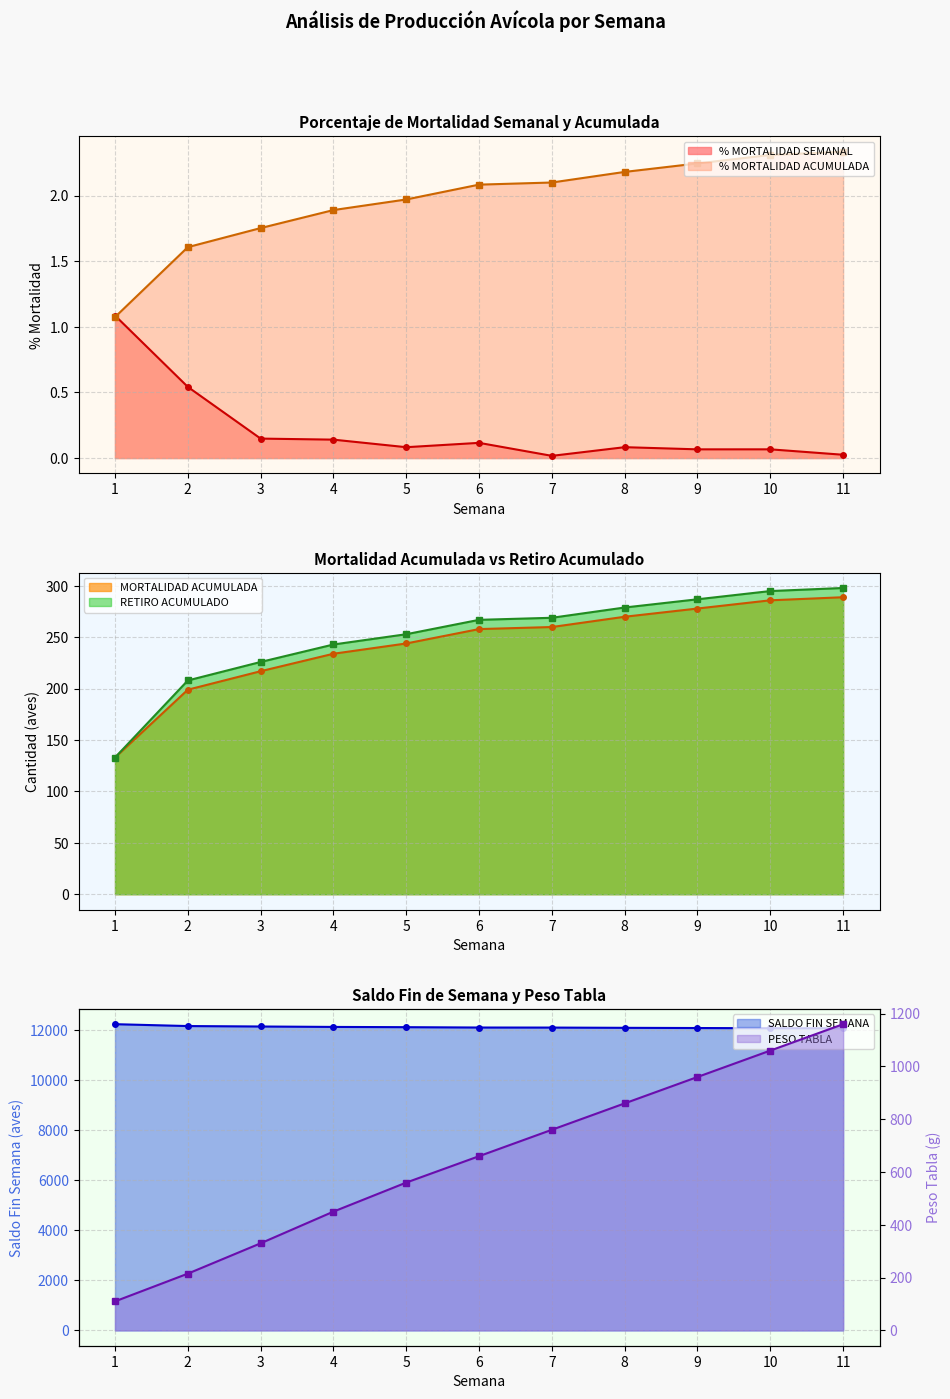

Is it true that SALDO FIN SEMANA equals 18977.1 at 9?

False